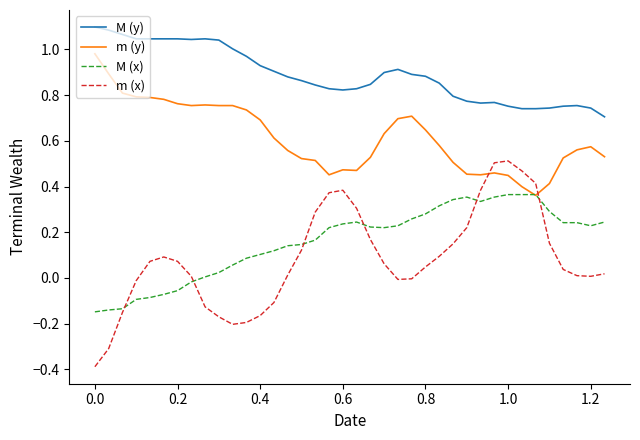

After their last crossing, which series has the higher values: m (x) or m (y)?

m (y)